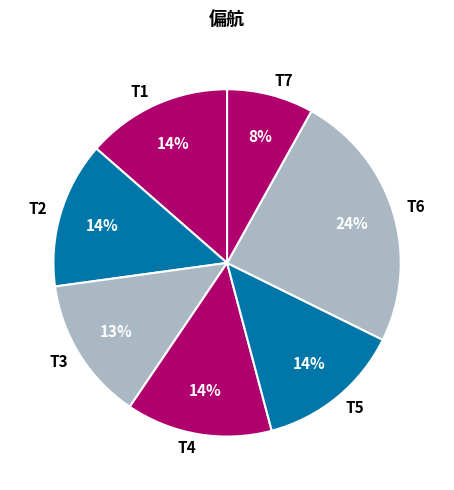

Which has a higher value, T7 or T1?

T1